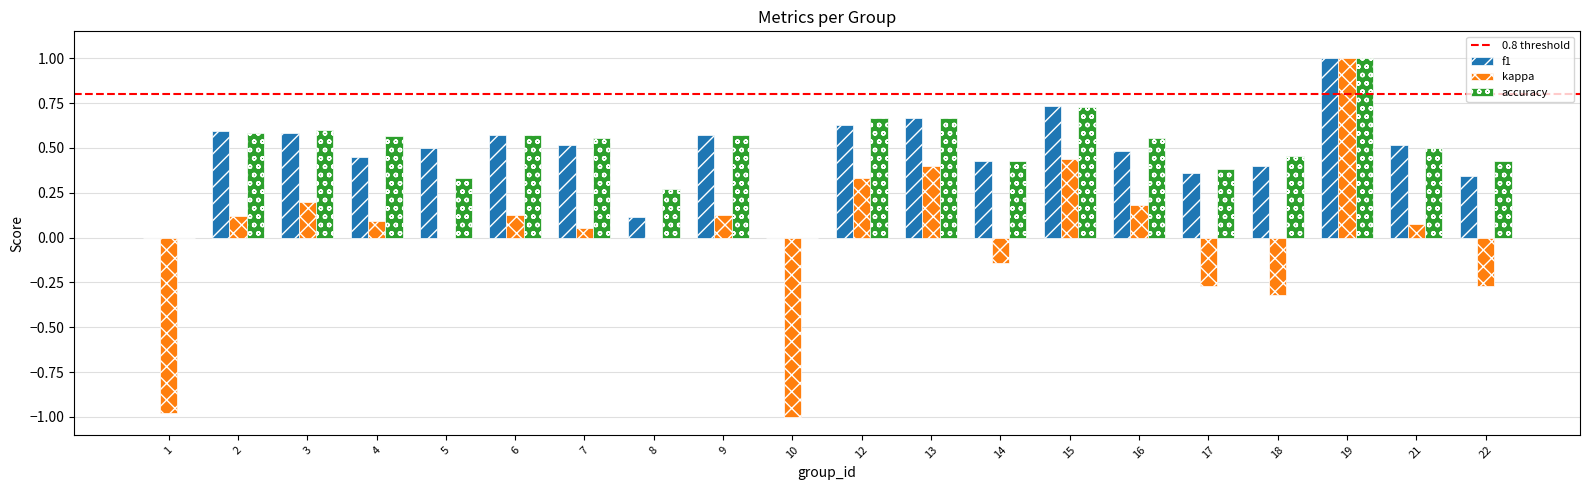

How many groups of bars are there?

20